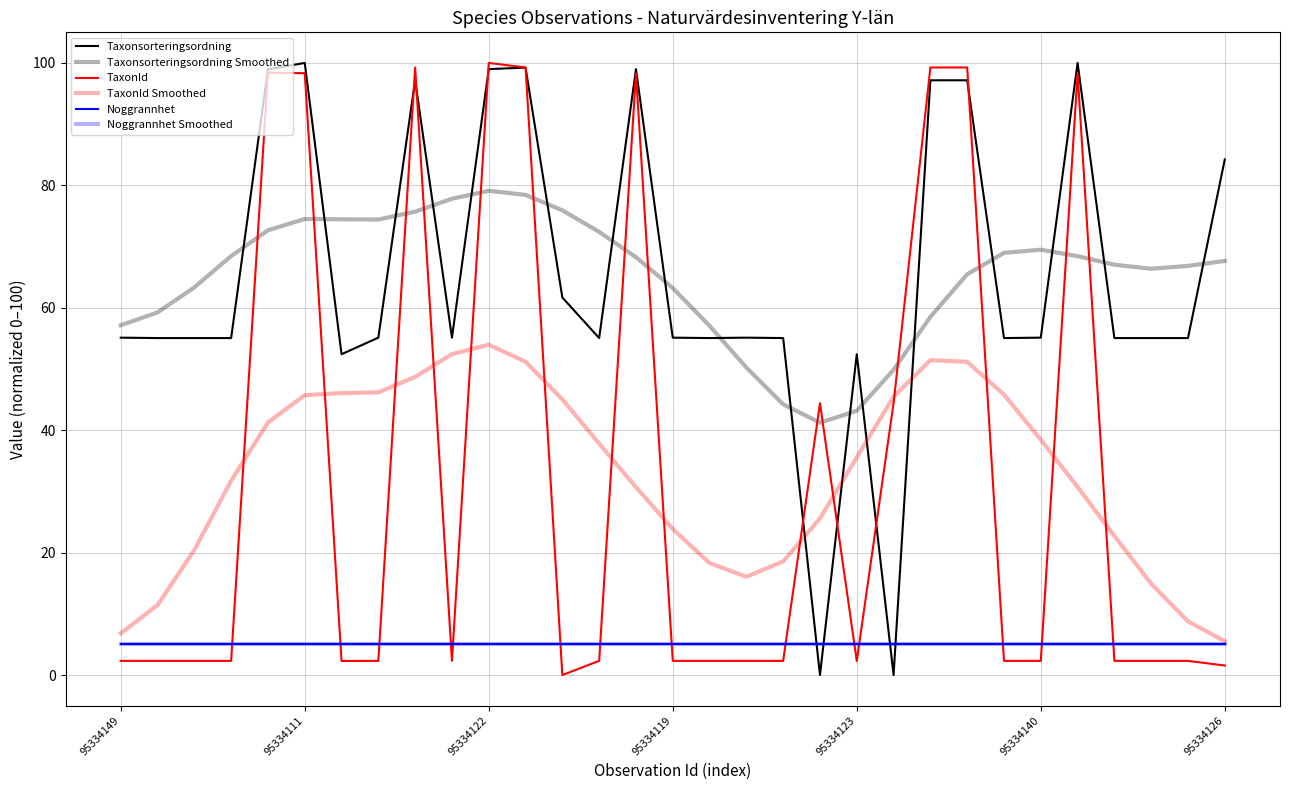

List the series in order of their peak value, lowest first.

Noggrannhet, Noggrannhet Smoothed, TaxonId Smoothed, Taxonsorteringsordning Smoothed, Taxonsorteringsordning, TaxonId